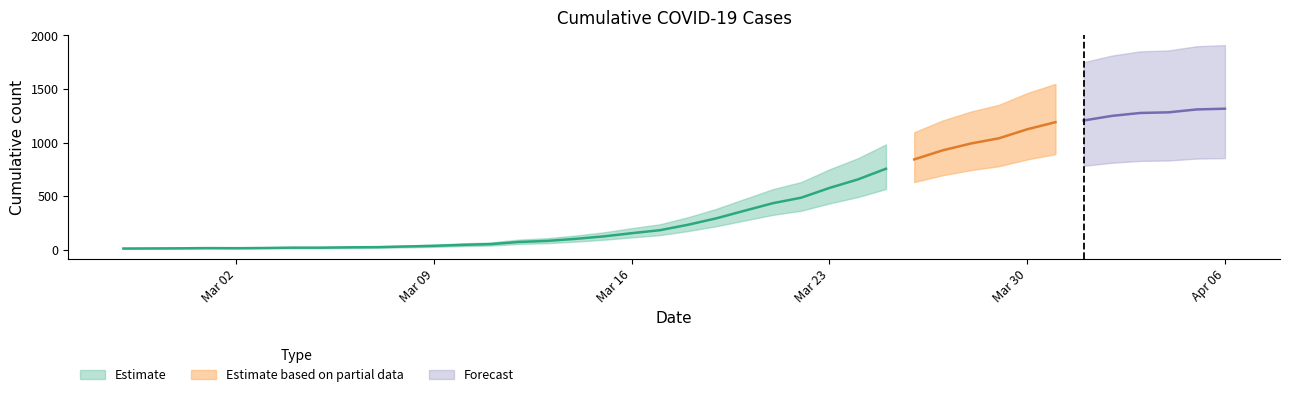

Reading left to right, what are all the values shown in this chart?

13	14	15	17	16	18	21	21	24	26	32	38	47	54	74	84	103	126	156	184	235	295	366	436	487	578	657	757	844	928	992	1041	1125	1191	1207	1250	1277	1283	1310	1317